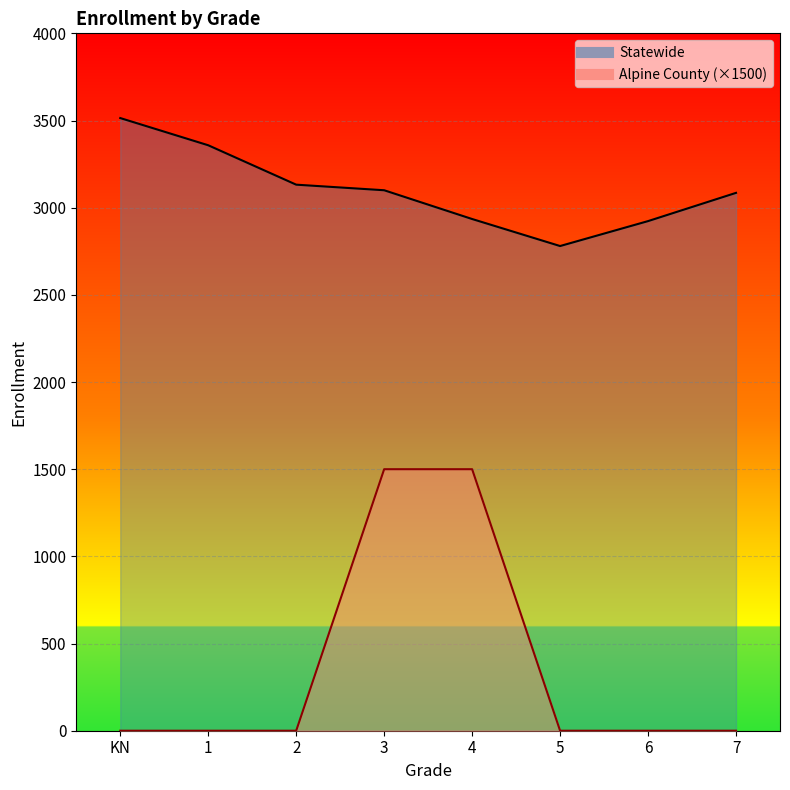

Reading left to right, what are all the values shown in this chart?

Alpine County: KN=0	1=0	2=0	3=1500	4=1500	5=0	6=0	7=0
Statewide: KN=3514	1=3358	2=3132	3=3100	4=2935	5=2780	6=2923	7=3085